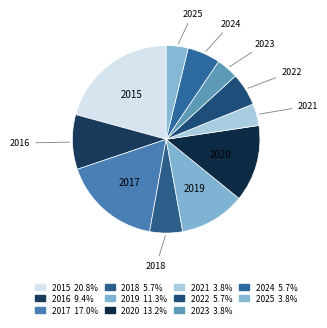

Is 2016 the majority of the pie?

No